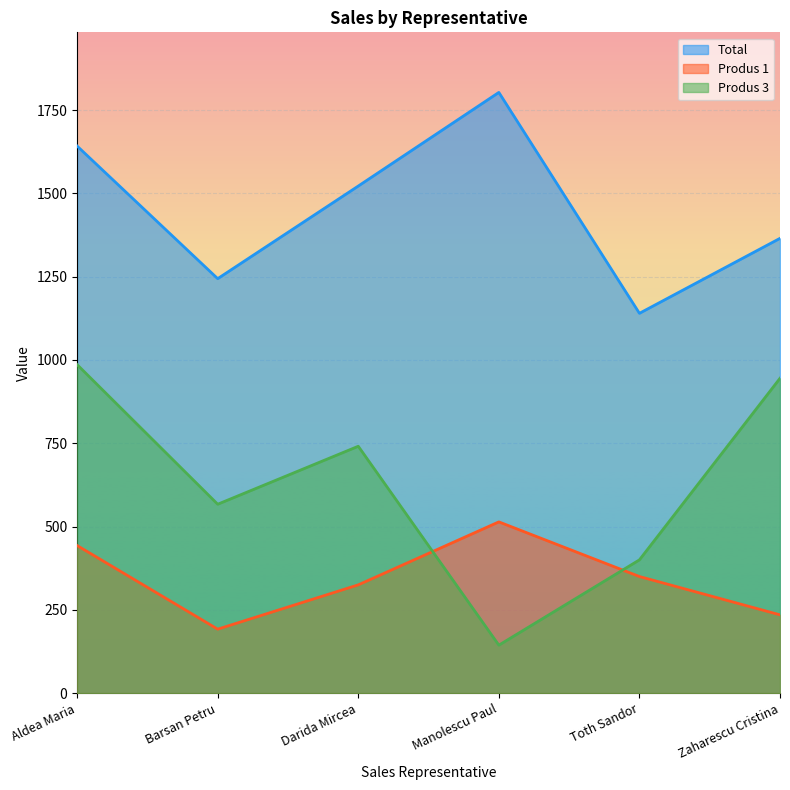

The value of Produs 1 at Zaharescu Cristina is 158. True or false?

False